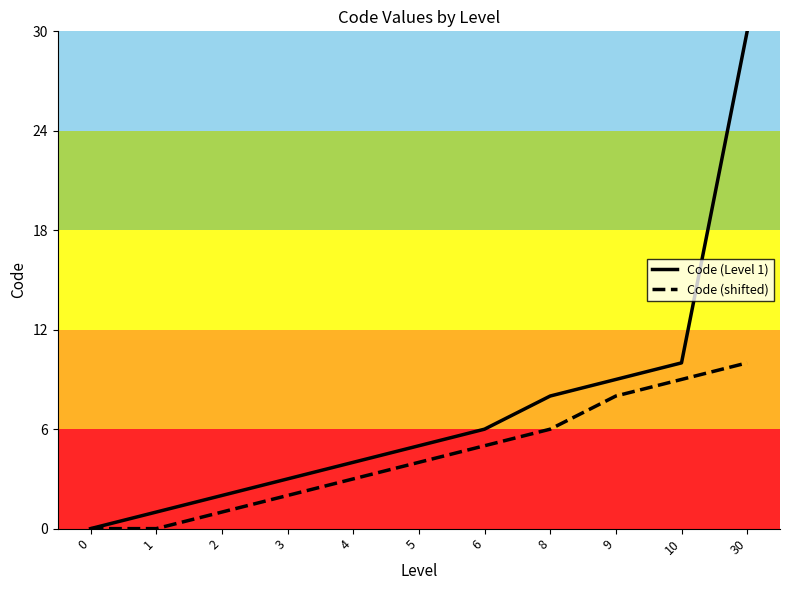

Is the value of Code (shifted) at 4 greater than the value of Code (Level 1) at 10?

No